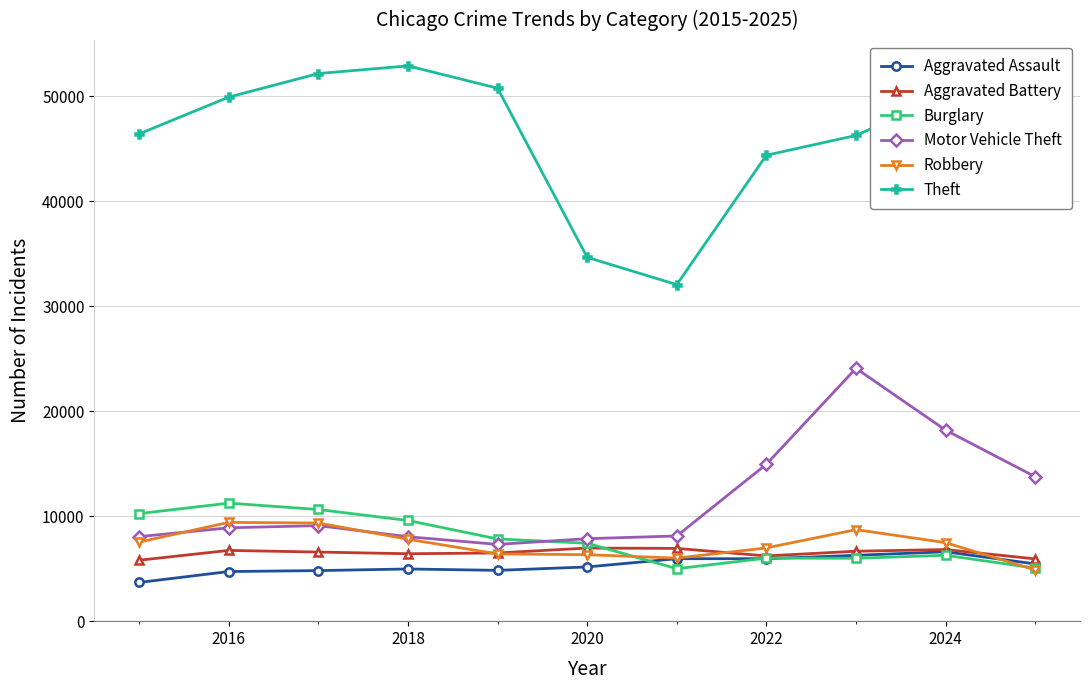

What is the highest value of the Motor Vehicle Theft series?

24090